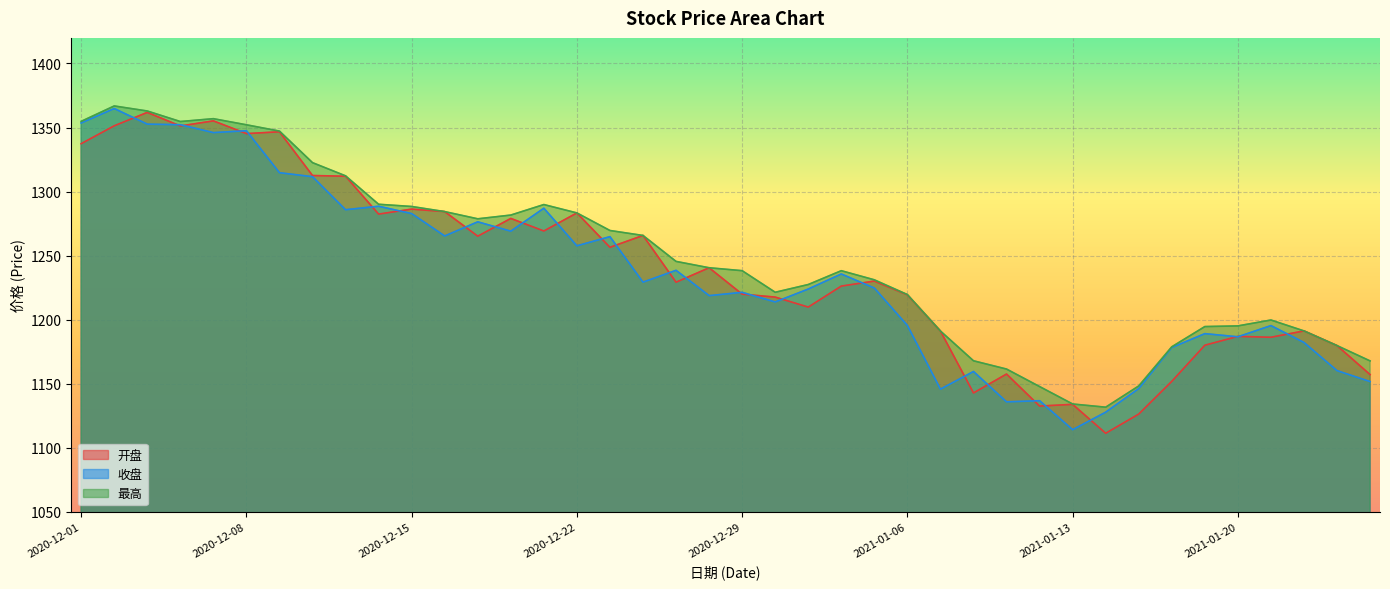

Where does the 最高 series first go above 1240?

2020-12-01